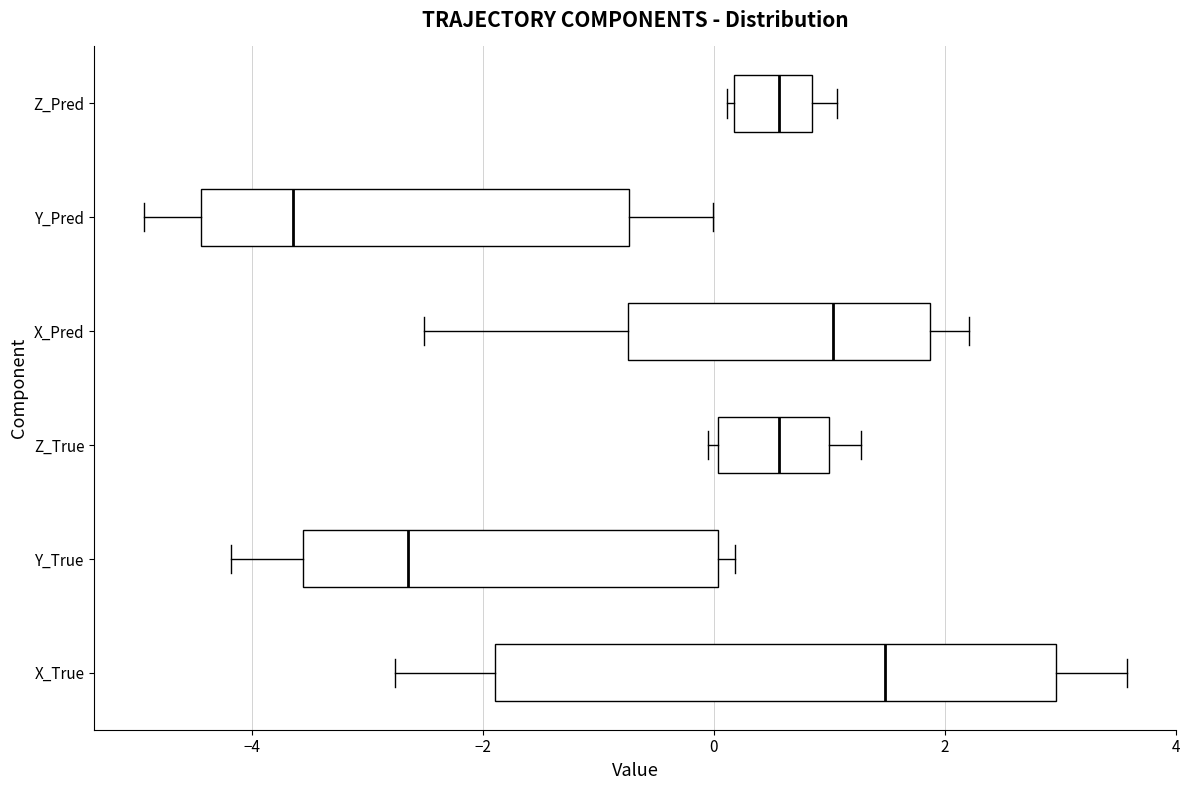

Which box is the widest, from its left edge to its right edge?

X_True